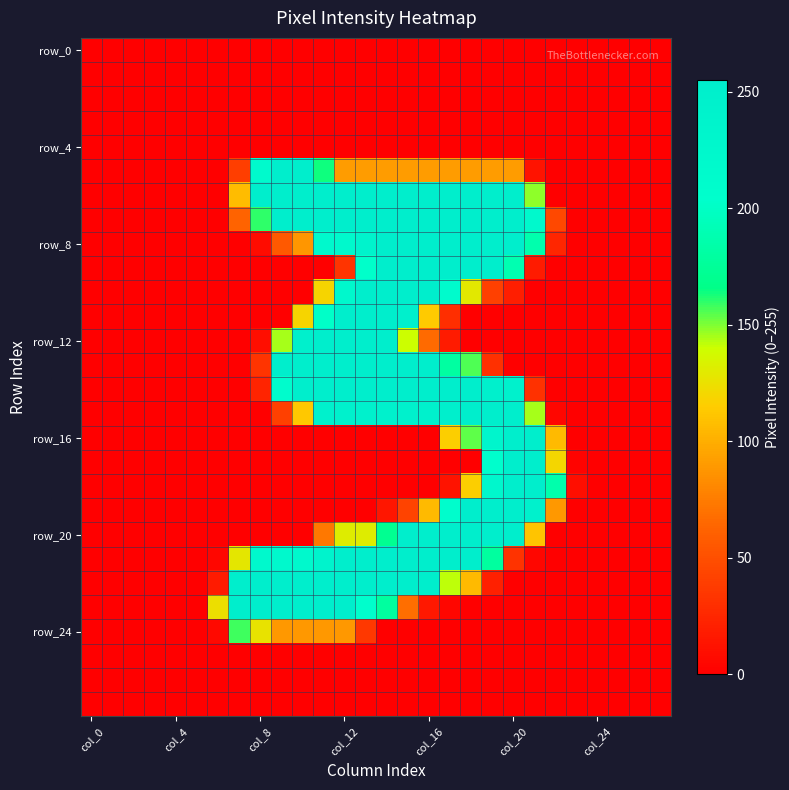

Count the number of data series in this chart.

28